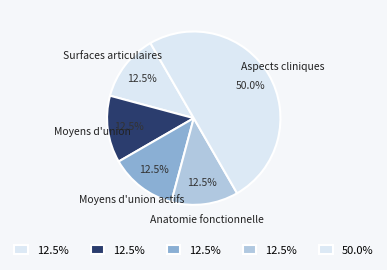

What portion of the pie excludes Anatomie fonctionnelle?

87.5%